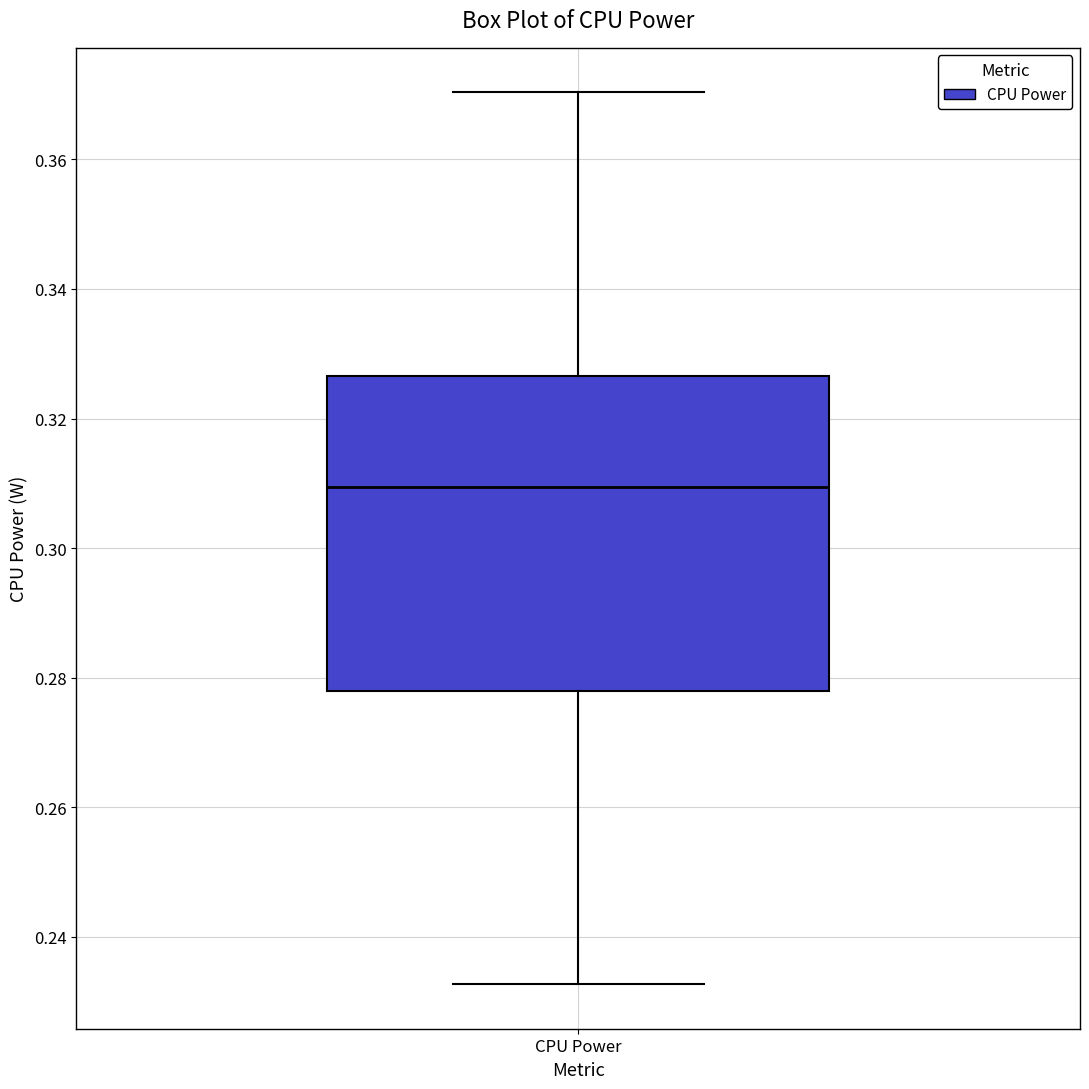

Read this box plot against the y-axis: the position of the median line, the range covered by the box, and the ends of both whiskers. The values are not printed on the chart, so give them approximately, as read against the axis.

median 0.310, box 0.278 to 0.326, whiskers 0.232 to 0.370